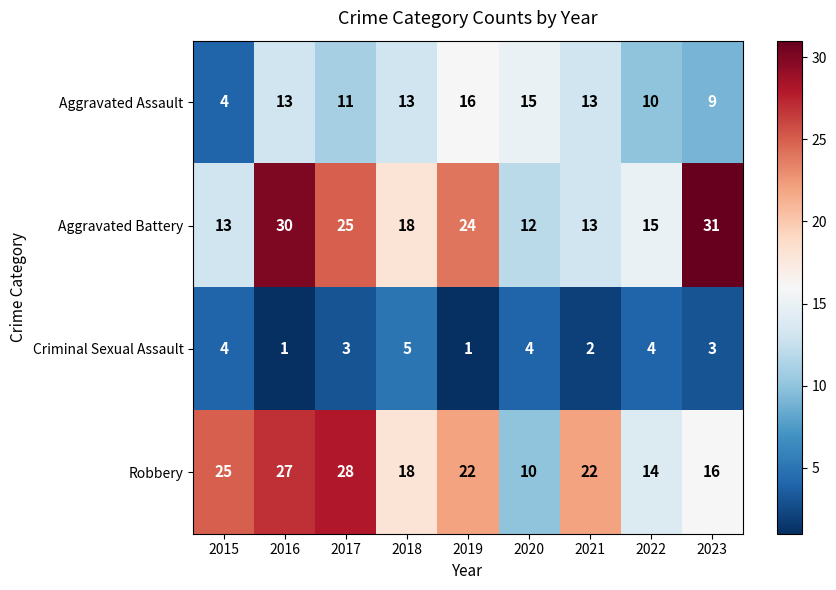

At which label is Robbery closest to 19?

2018